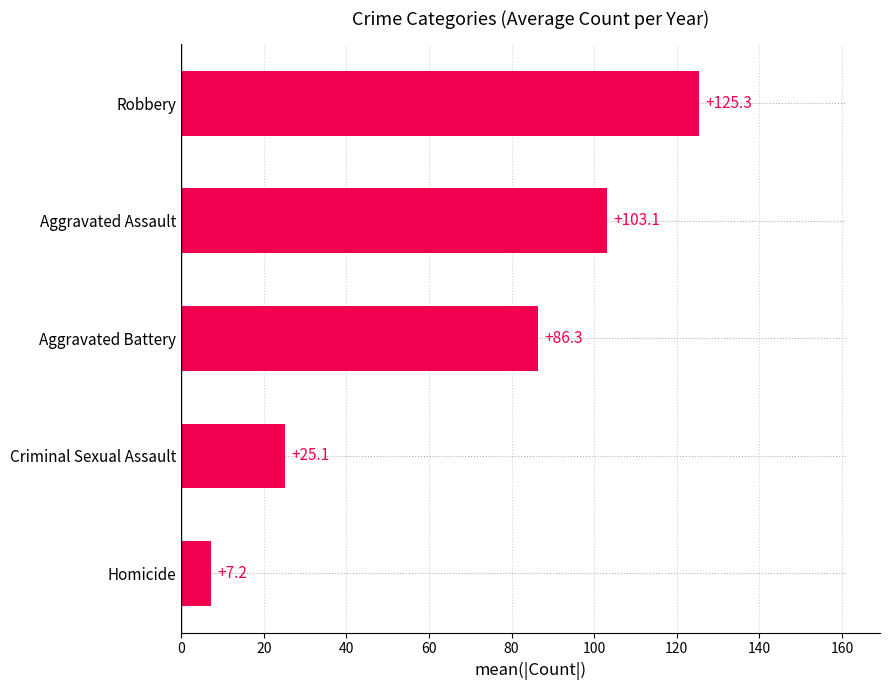

The value at Aggravated Battery is 86.3. True or false?

True